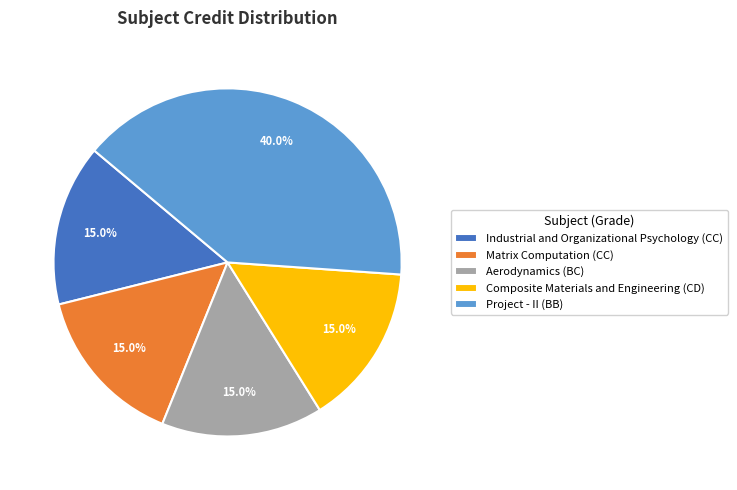

Which slice is the largest?

Project - II (BB)